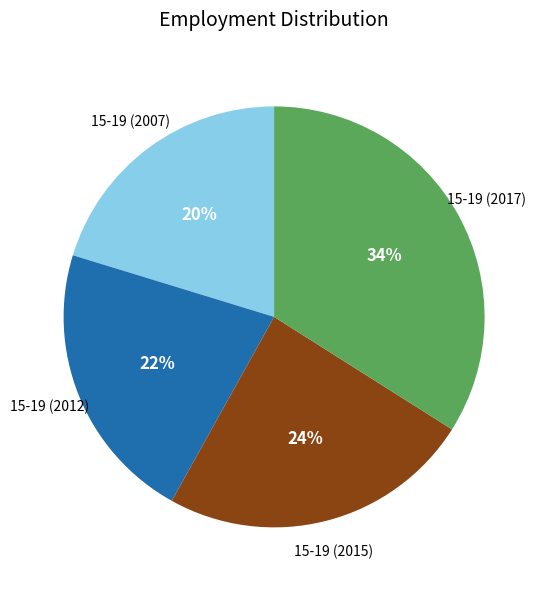

Is there a majority slice in this chart?

No